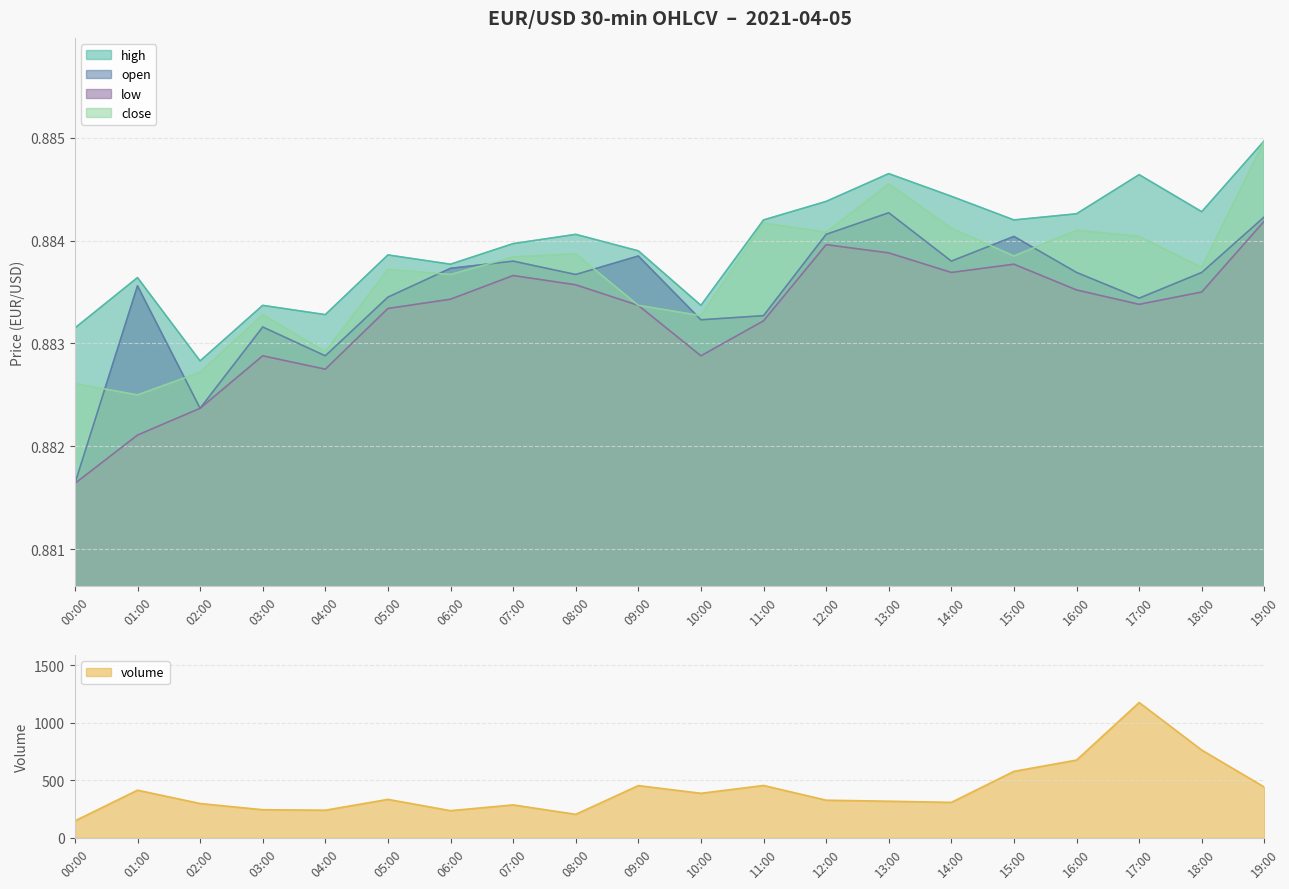

Between 05:00 and 15:00, which series saw the biggest shift?

volume